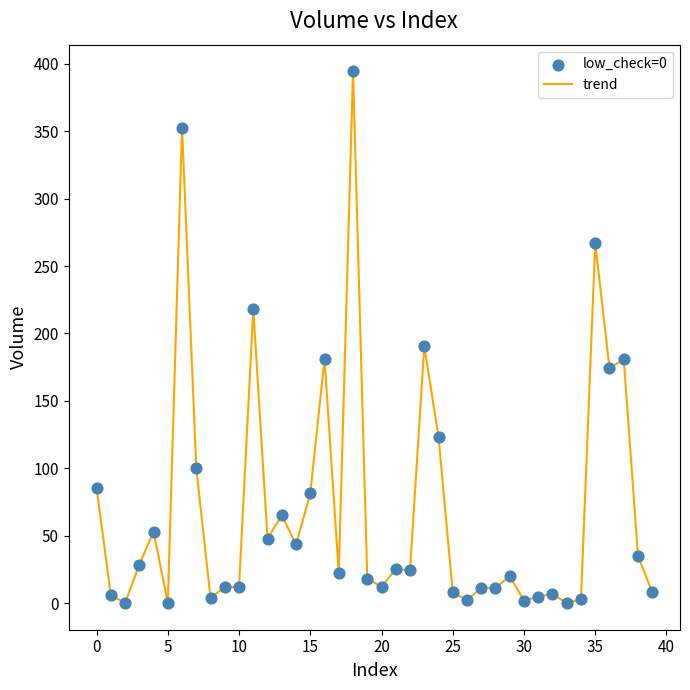

What is the maximum value shown in the chart?

394.4